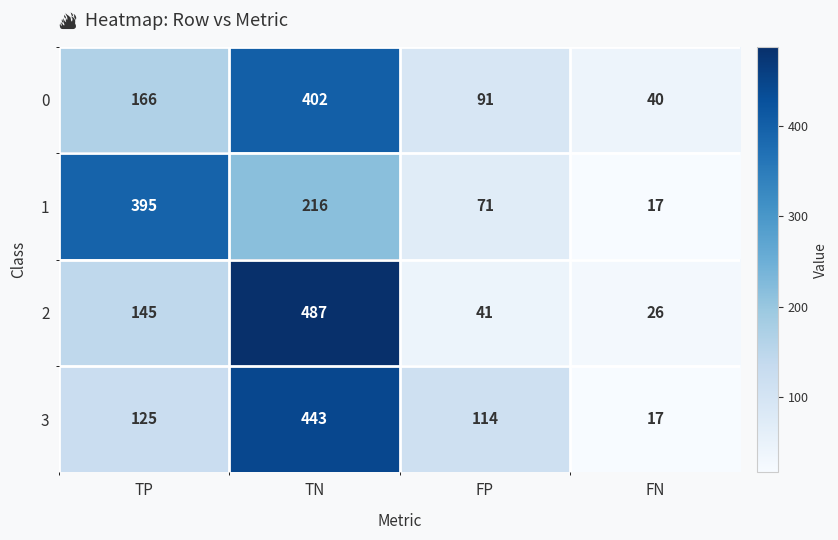

How many categories are shown in the chart?

4